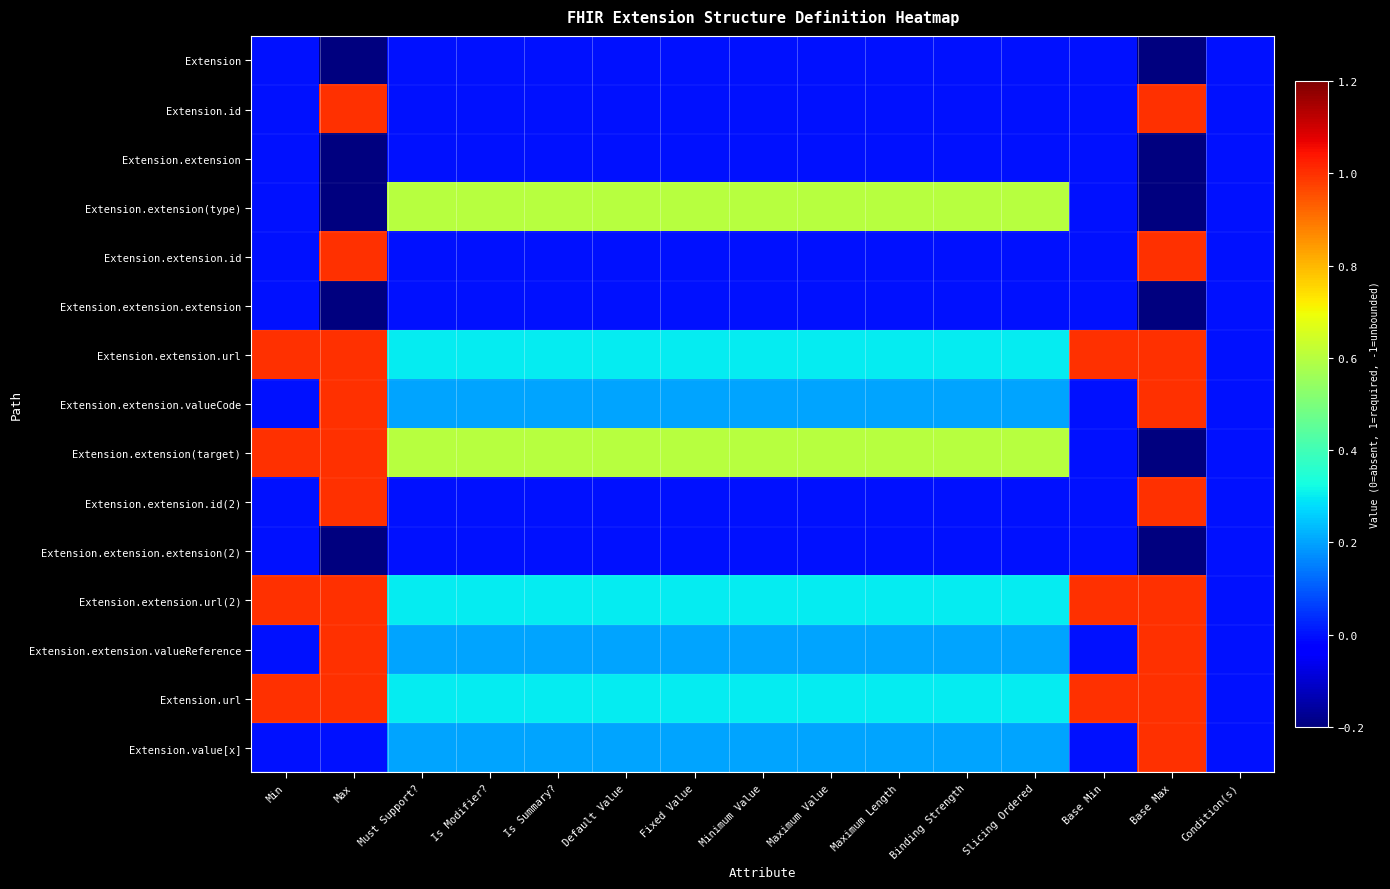

Which series has the largest total across all categories?

Extension.extension.url